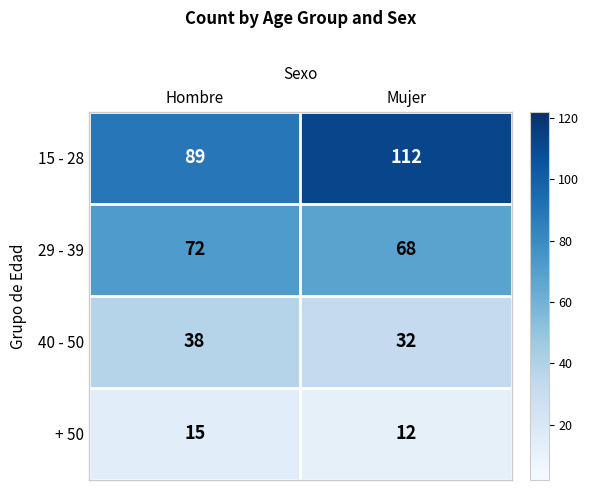

What value does the 40 - 50 series have at Mujer?

32